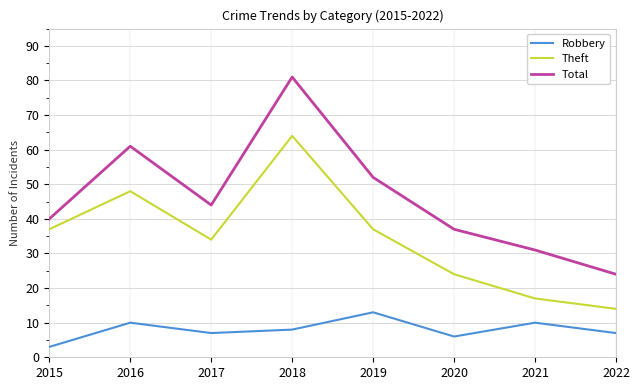

Which category has the lowest value across all series?

2015